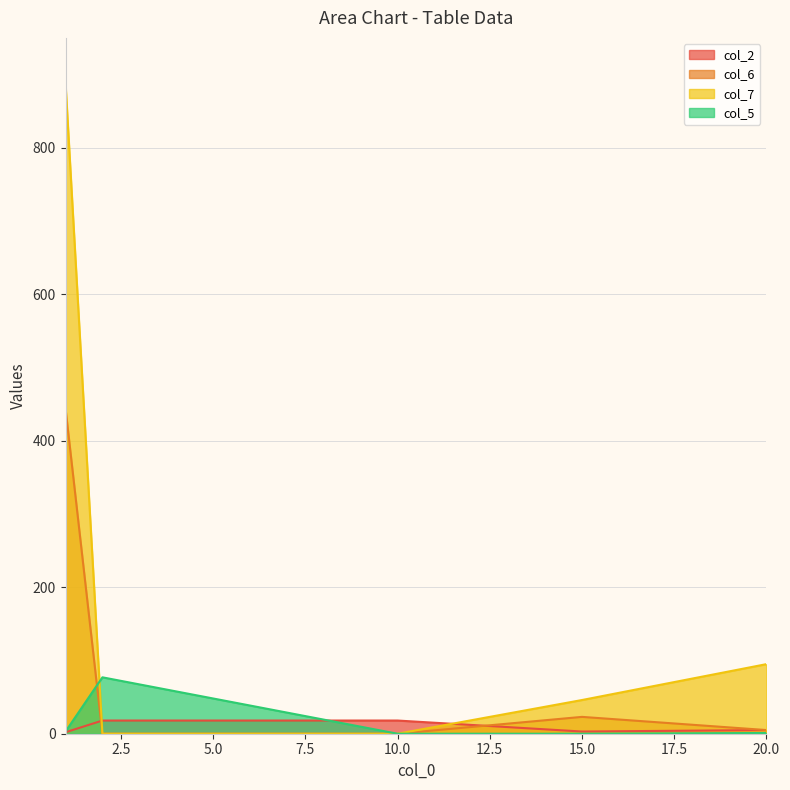

What is the difference between the highest and lowest values at 15.0?

46